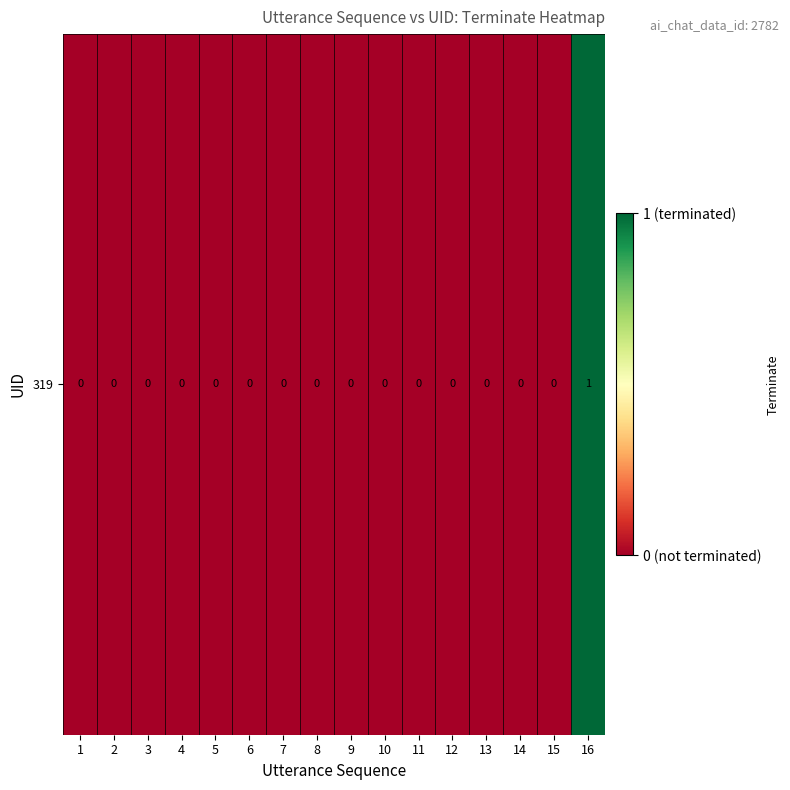

At which category does the chart reach its peak across all series?

16